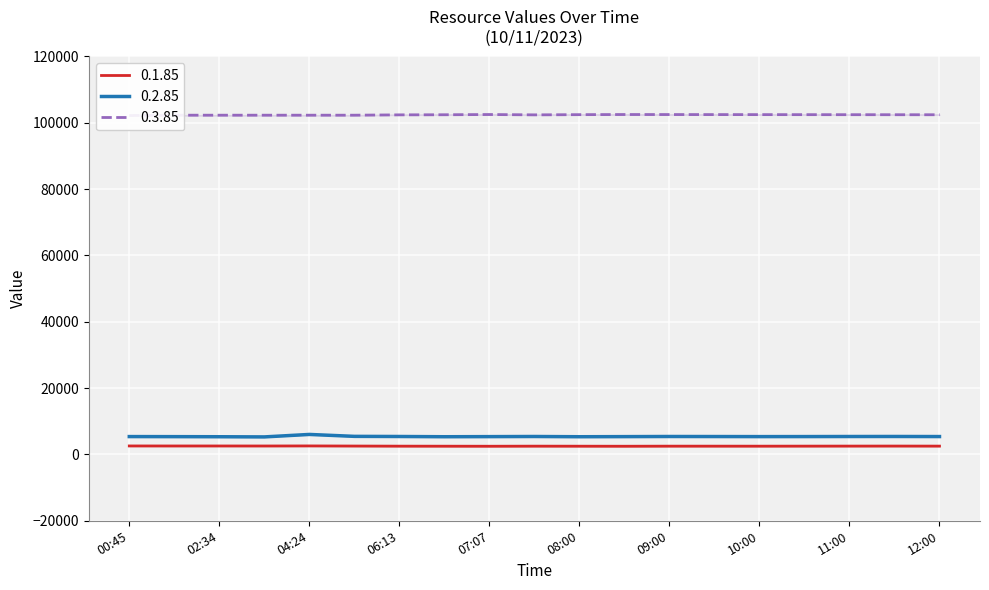

True or false: 0.2.85 has more than 1 points higher than both neighbors.

True